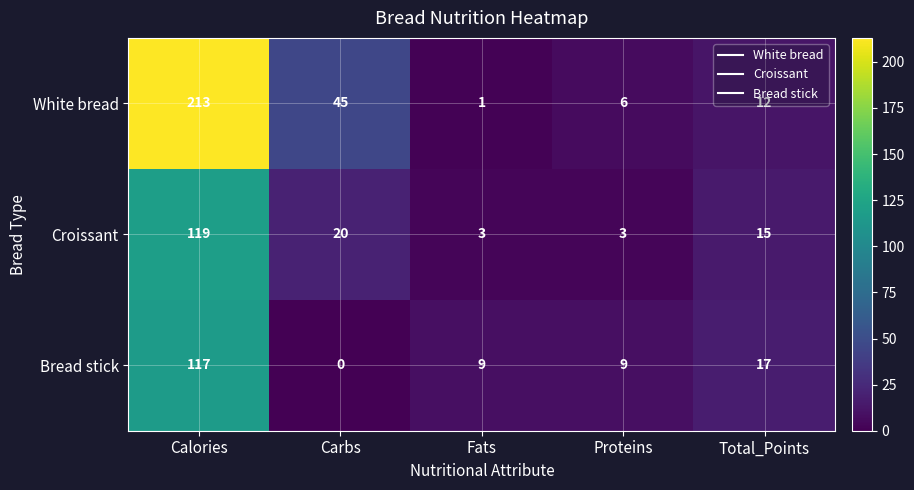

Which series has the largest total across all categories?

White bread